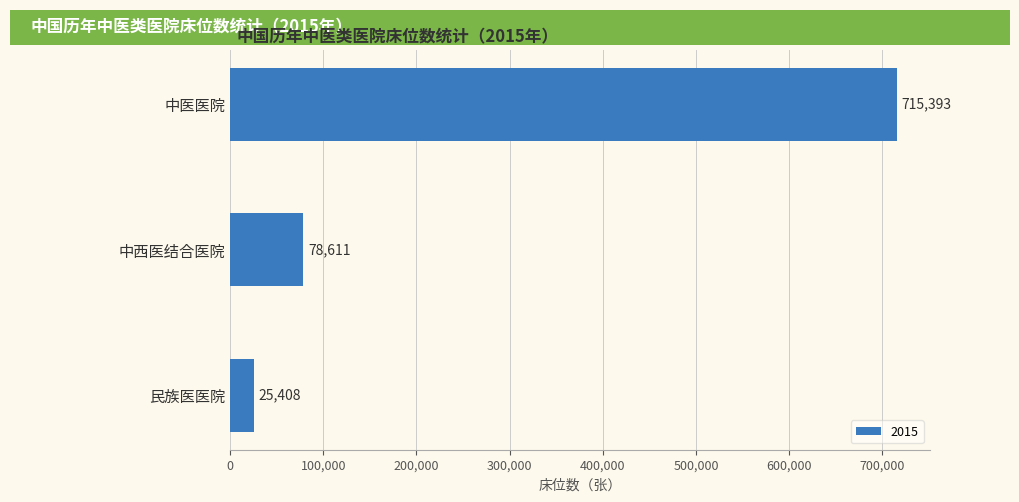

Does the chart contain any negative values?

No